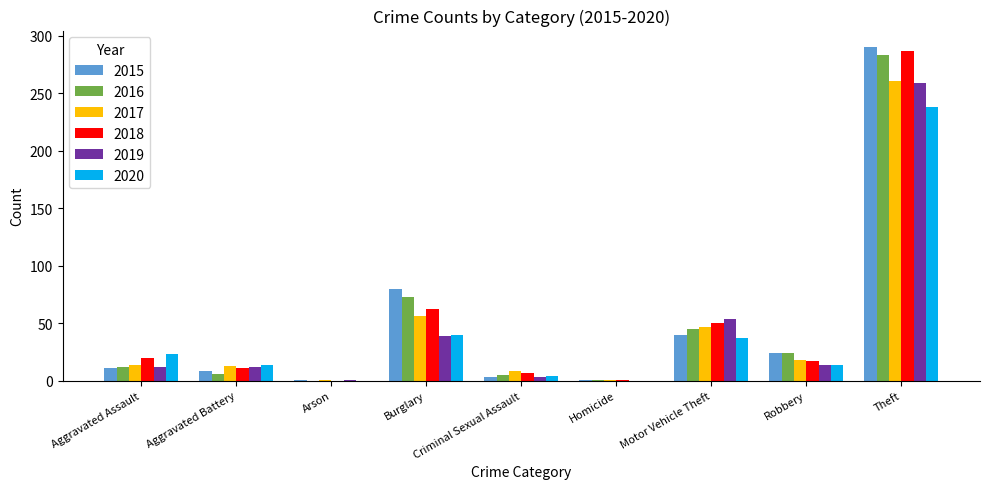

At which label does 2017 reach its peak?

Theft